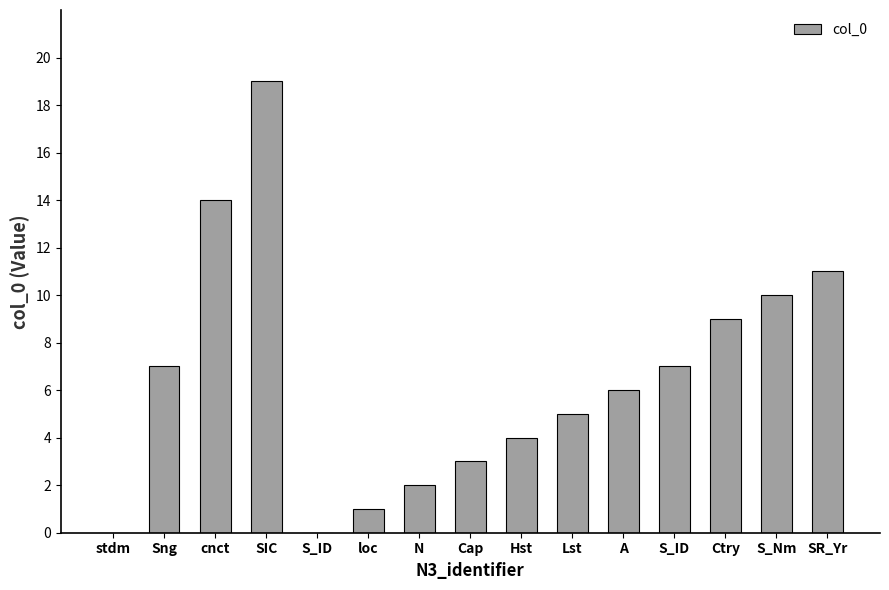

Are the bars horizontal?

No